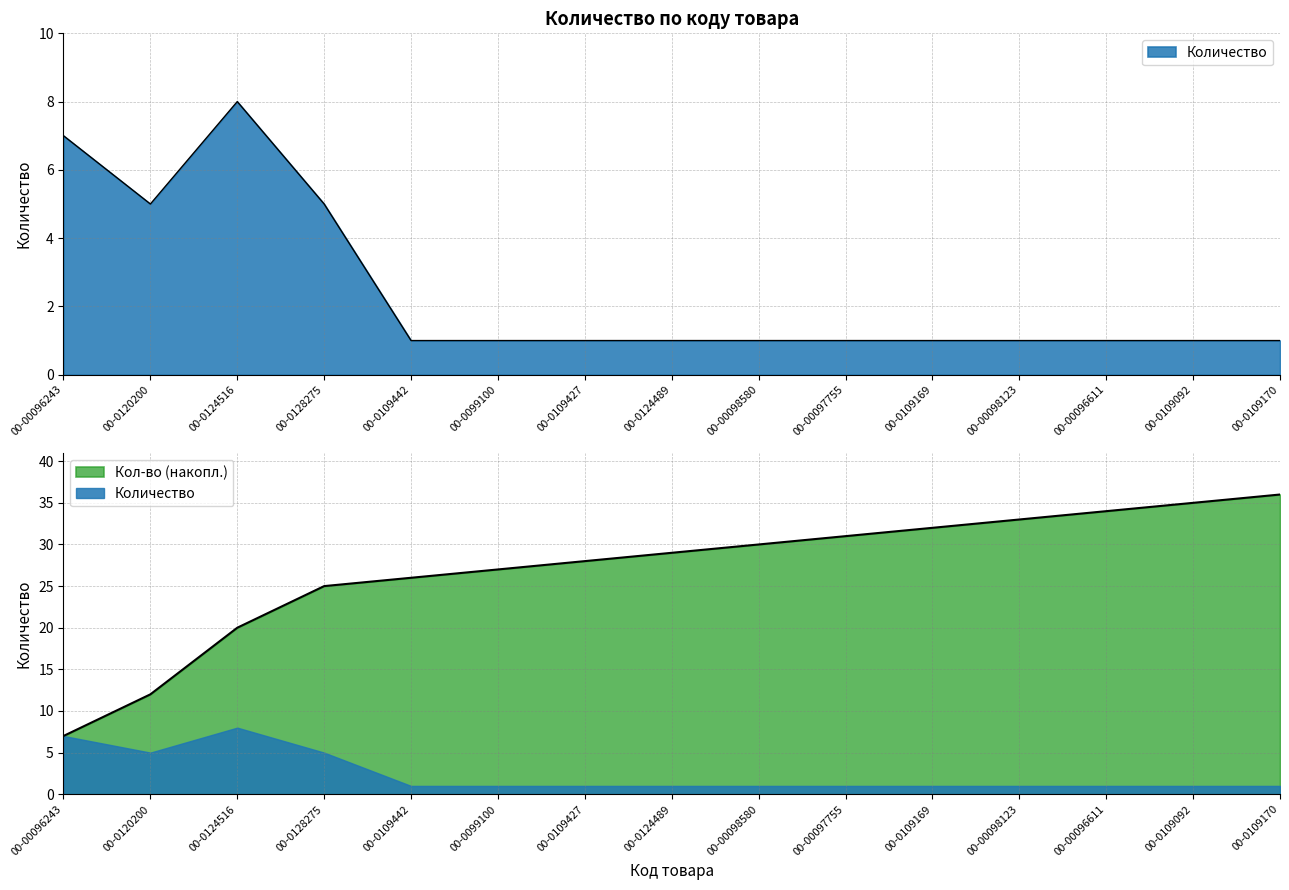

How many interior local peaks (higher than both neighbors) does the data have?

1